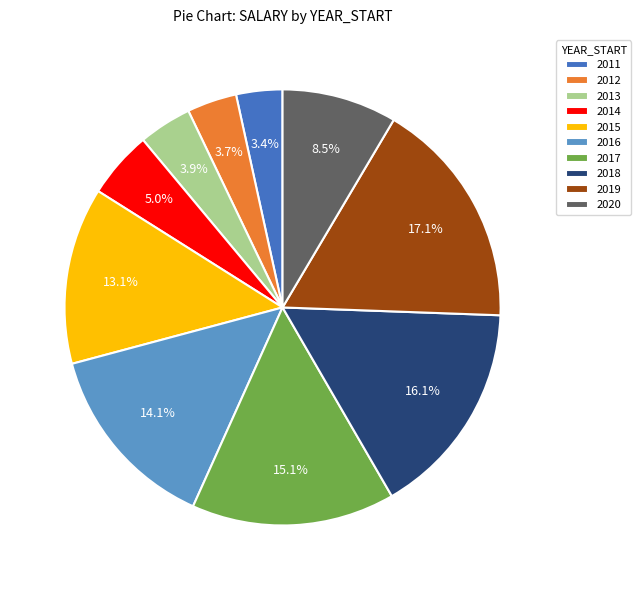

What percentage is NOT represented by 2020?

91.5%